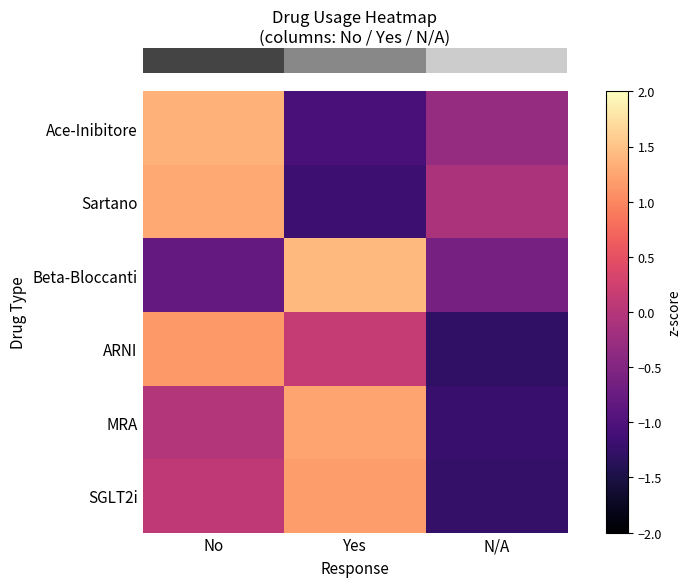

What is the total value across all series at N/A?

-4.8